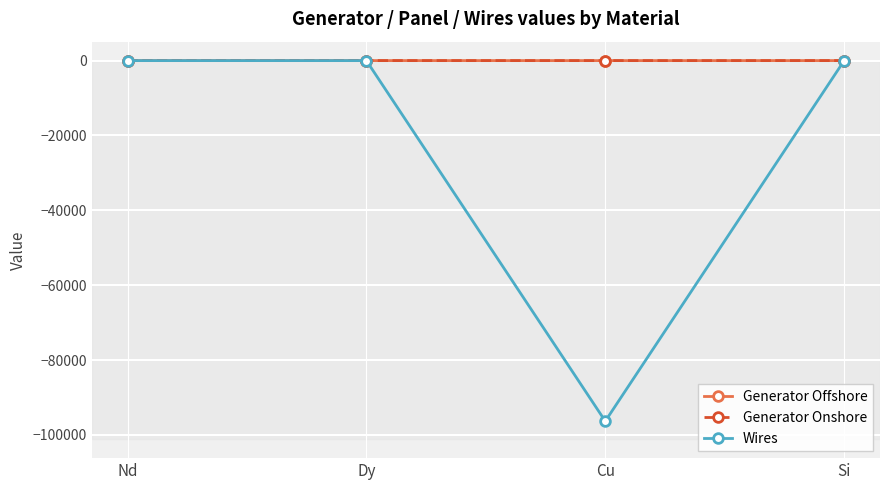

Which series changed the most between Nd and Cu?

Wires